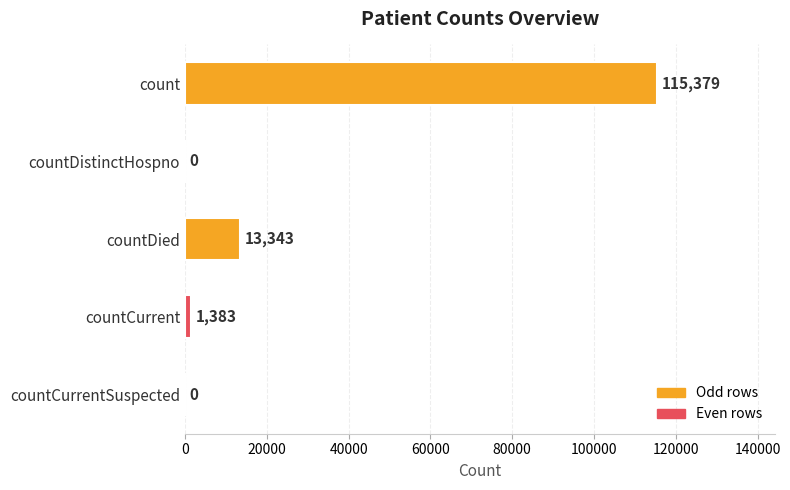

What is the change in value from count to countCurrentSuspected?

-115379